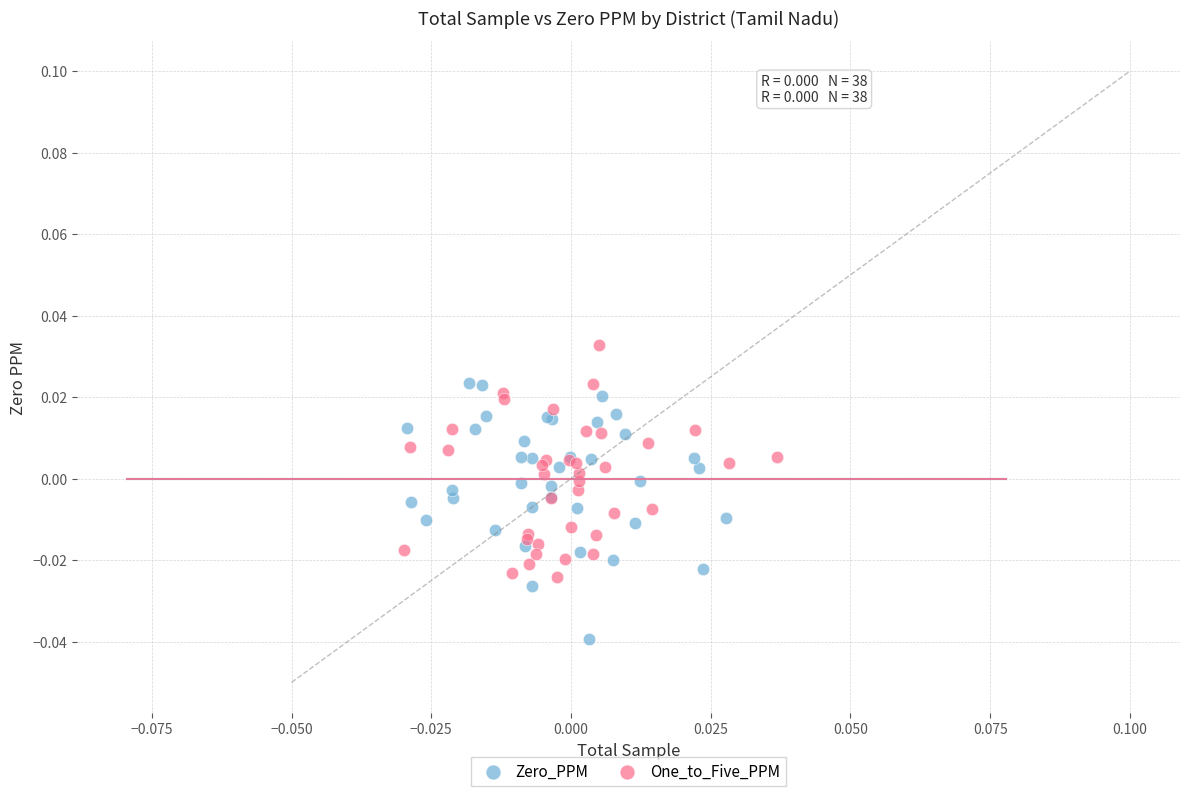

Which series contains the highest Y value?

One_to_Five_PPM